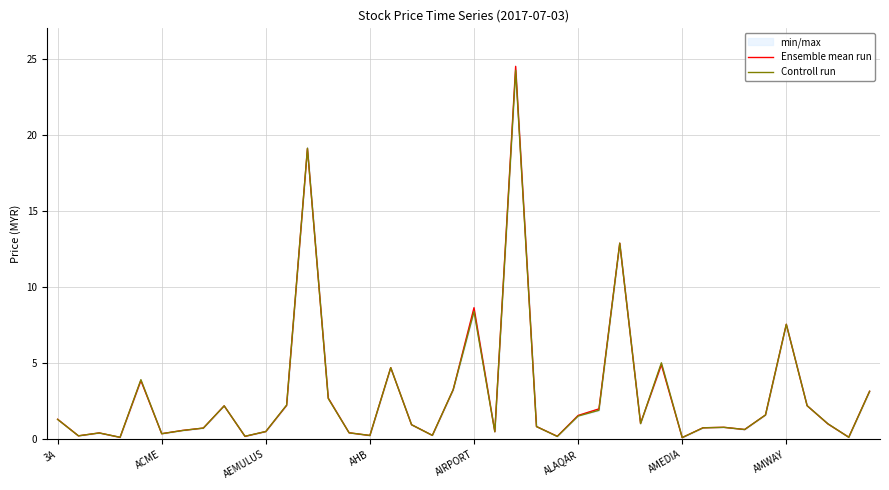

What is the total value across all series at 11?

4.5